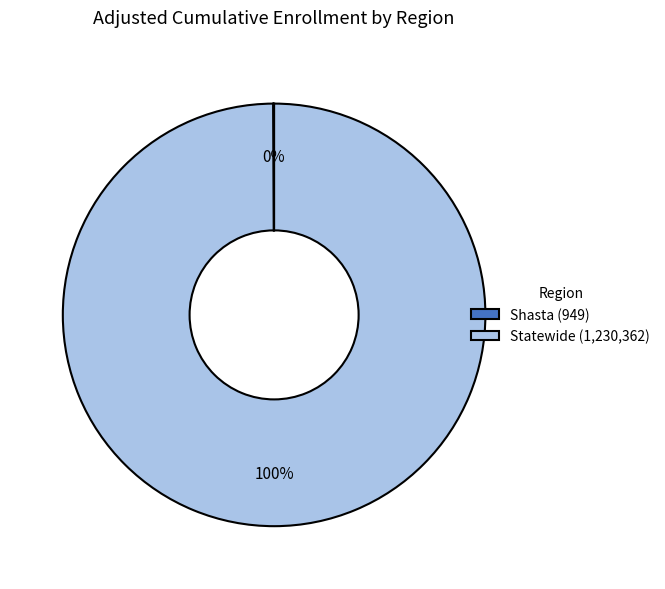

Is there any slice that represents more than half of the pie?

Yes